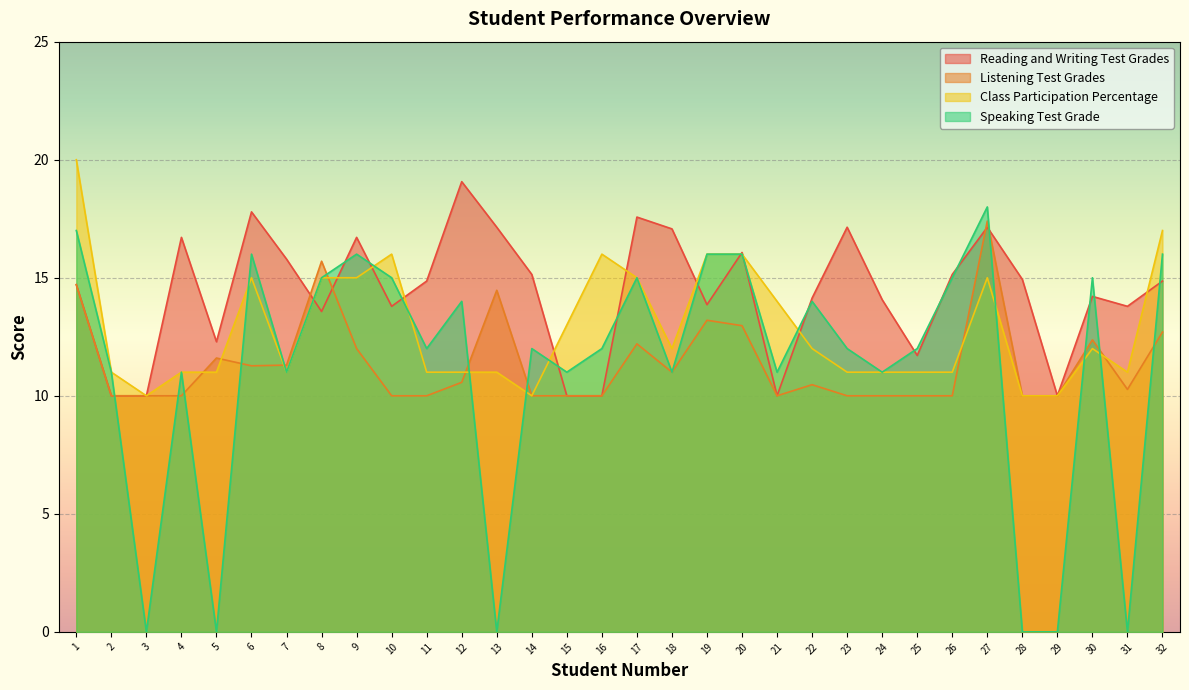

How many data points does each series have?

32